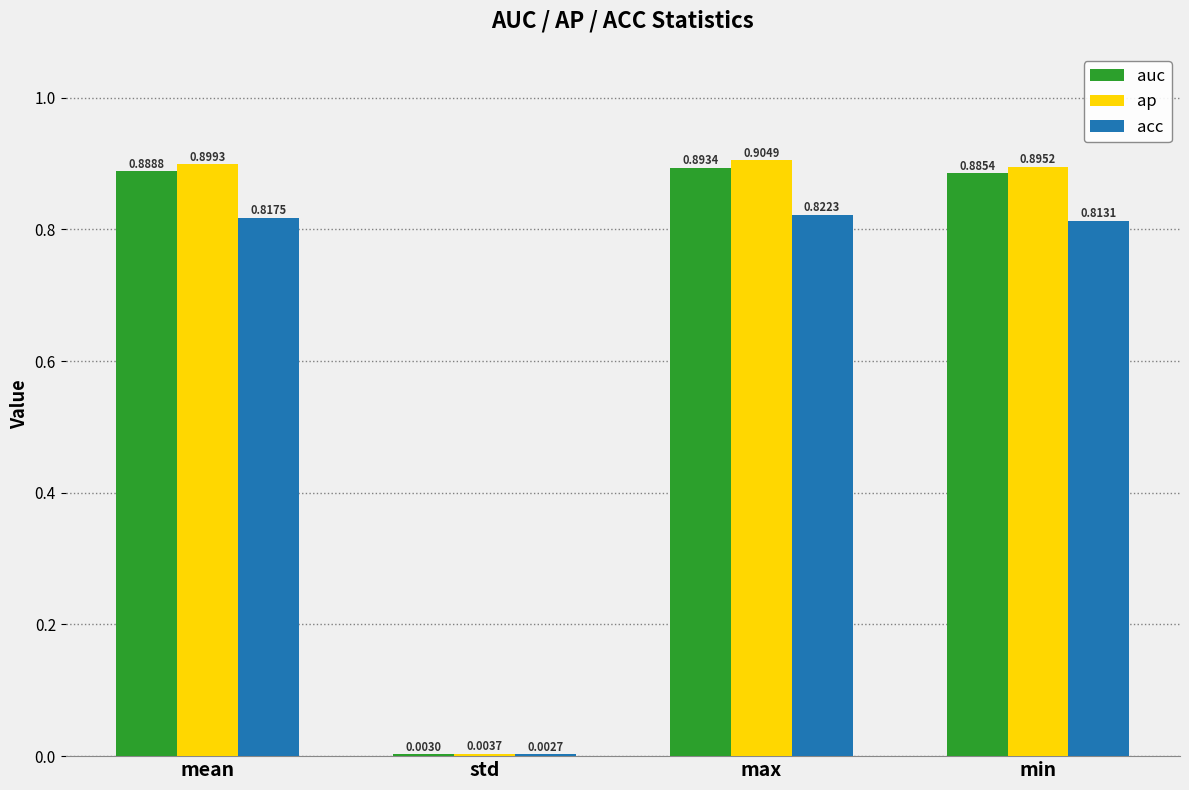

Is it true that acc equals 0.5 at min?

False